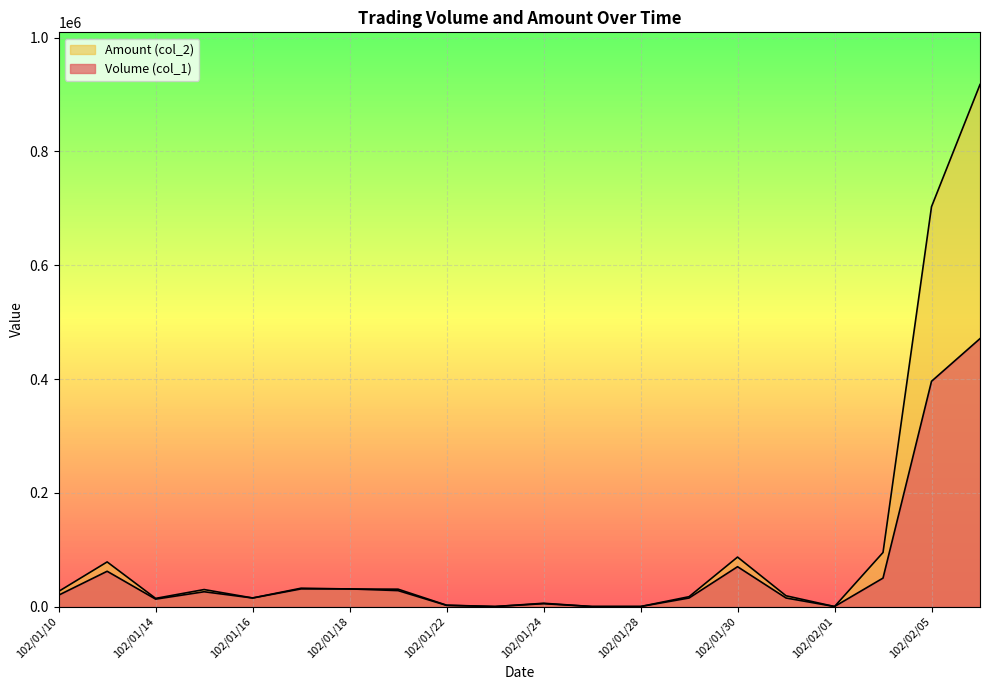

Between which two adjacent categories do Volume (col_1) and Amount (col_2) first intersect?

102/01/17 and 102/01/18